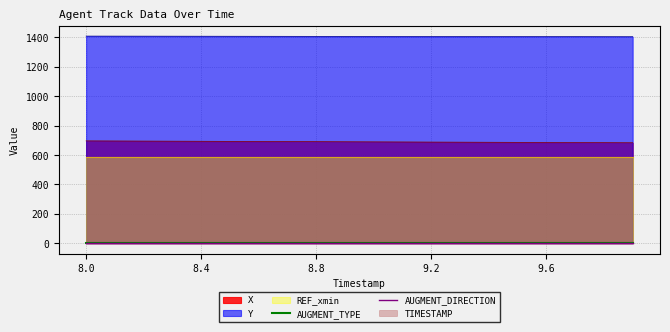

At how many categories does at least one series exceed 1273?

20